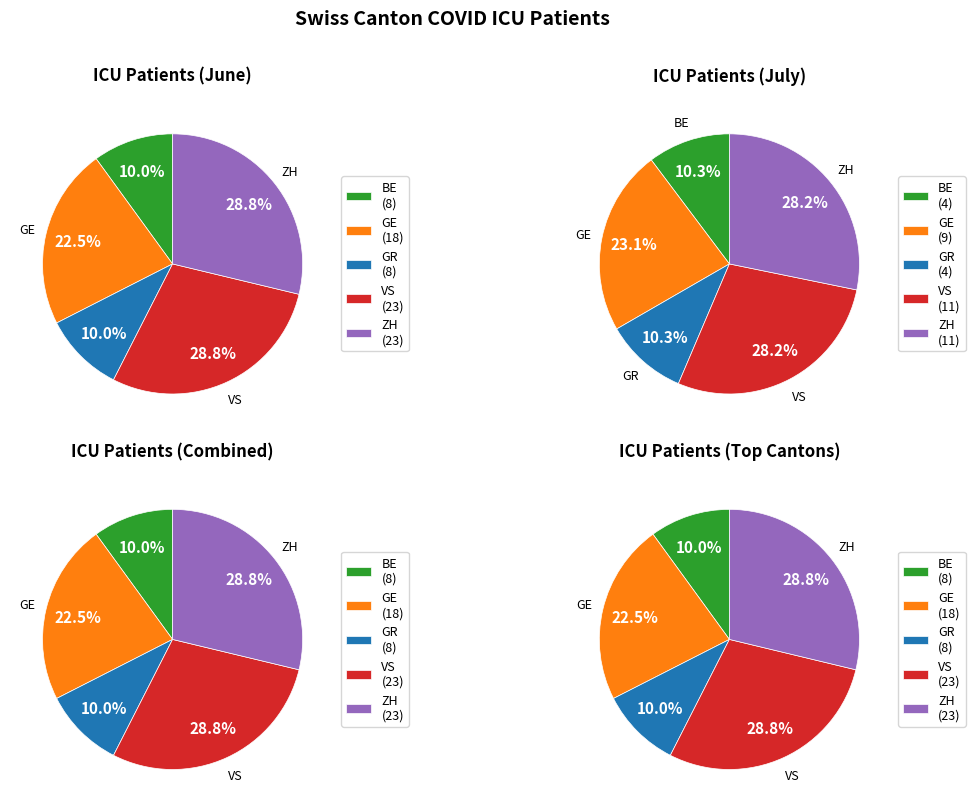

Is 6 the majority of the pie?

No